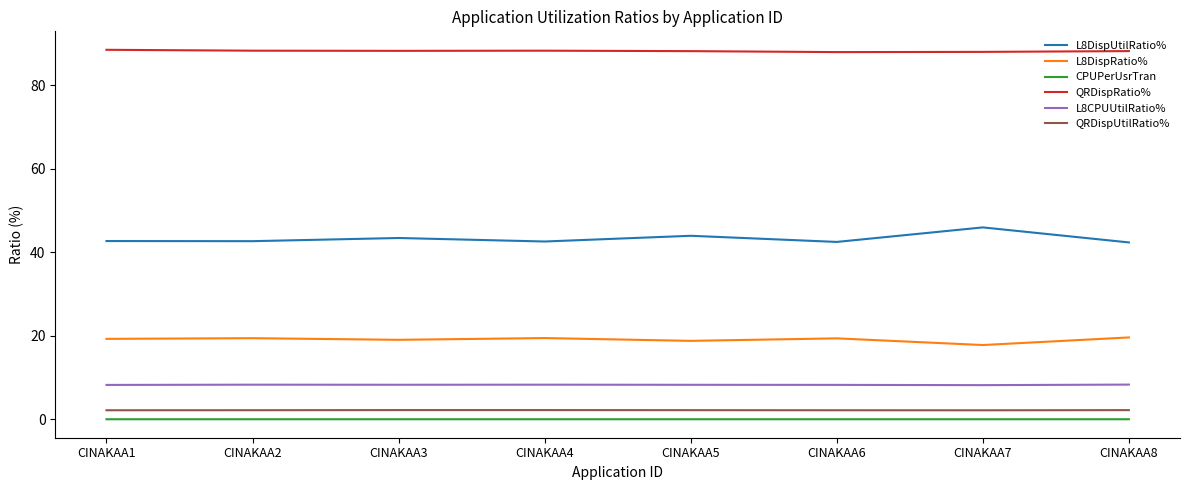

What is the average value of the QRDispRatio% series?

88.2